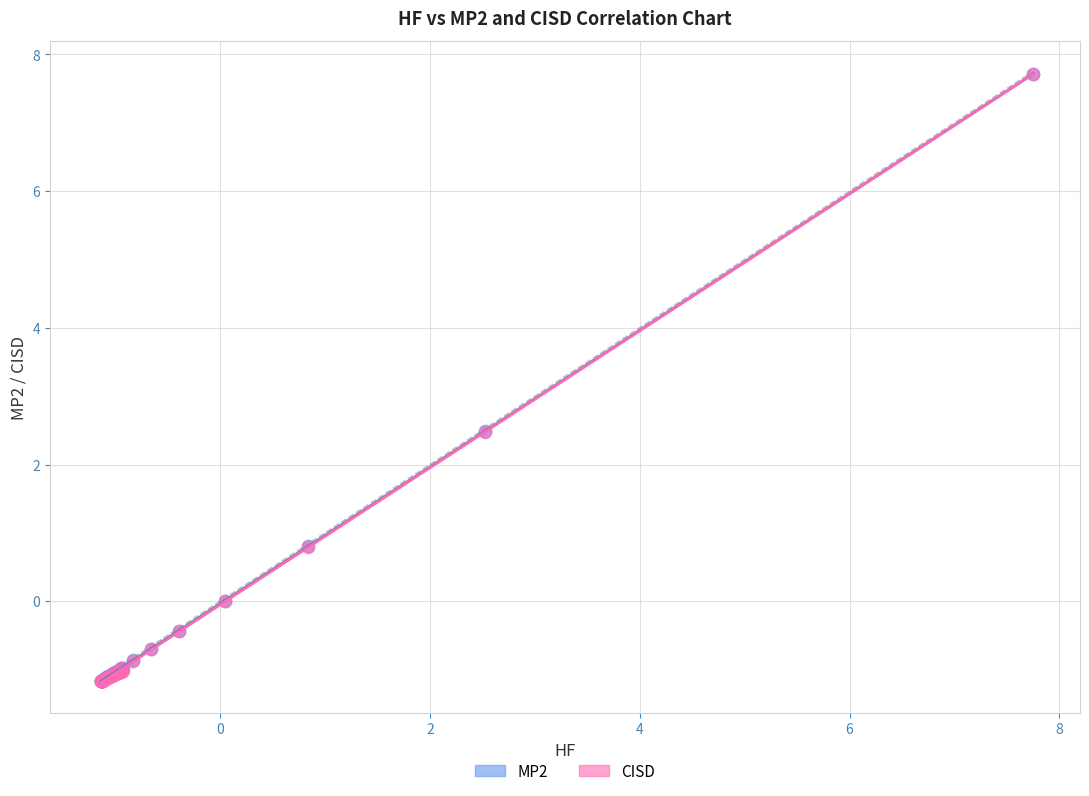

What are all the series names shown in the legend?

MP2, CISD